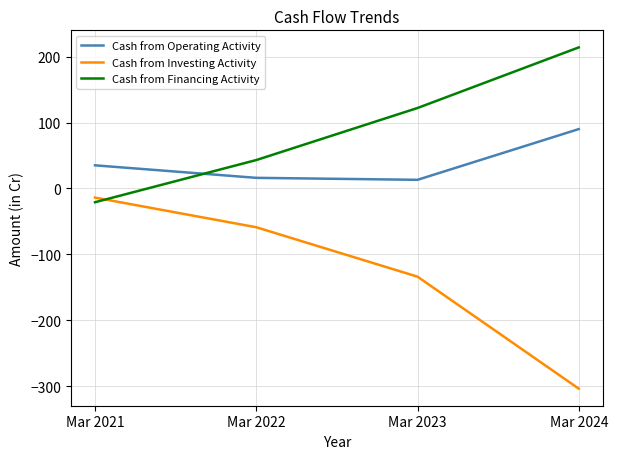

Is it true that Cash from Investing Activity equals -14 at Mar 2021?

True